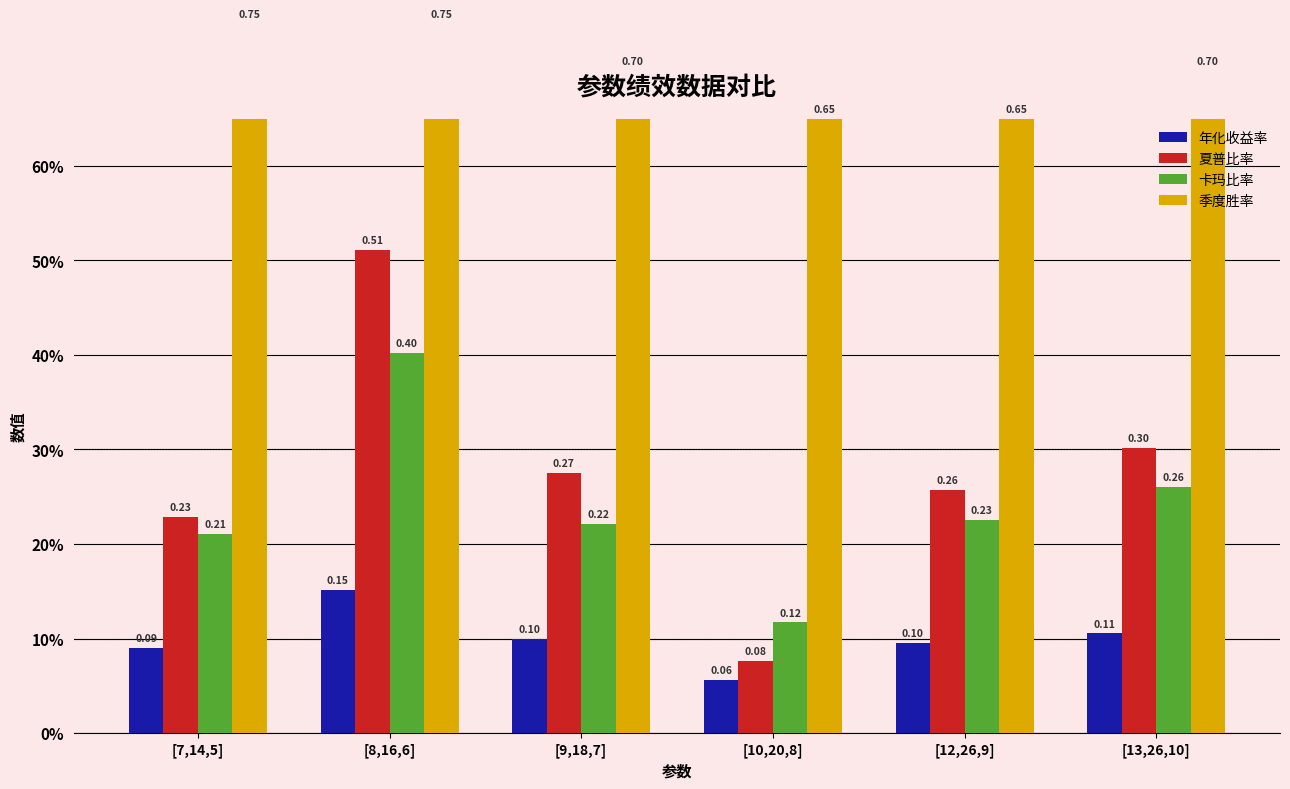

What is the value of the 卡玛比率 bar at the 2nd from the left?

0.4